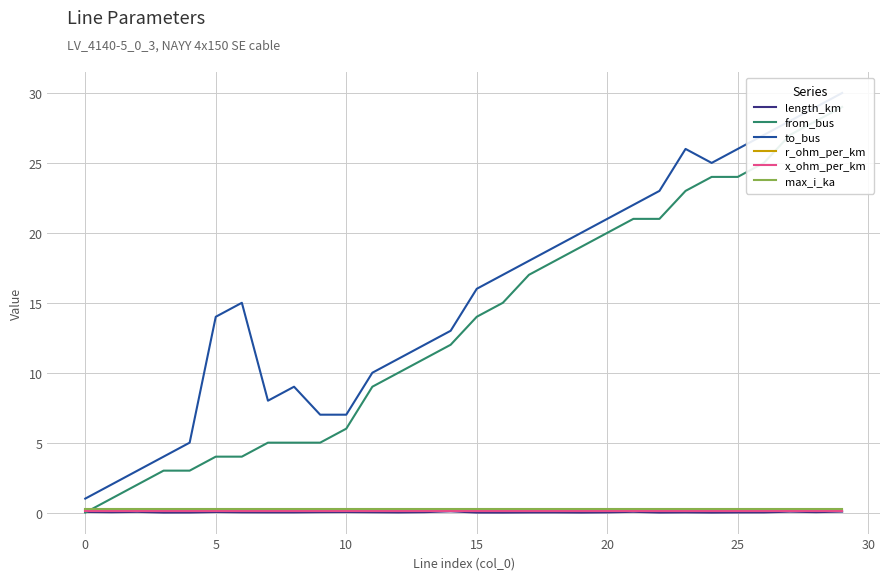

How many interior local valleys does the length_km series have?

9